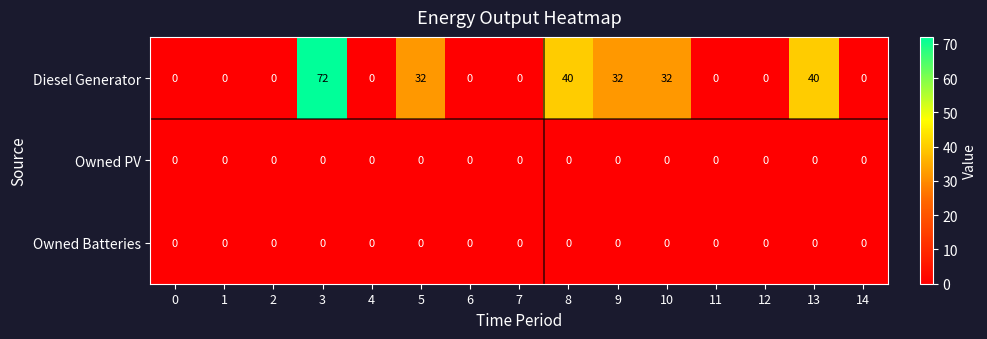

What is the difference between the maximum and minimum values in the Diesel Generator series?

72